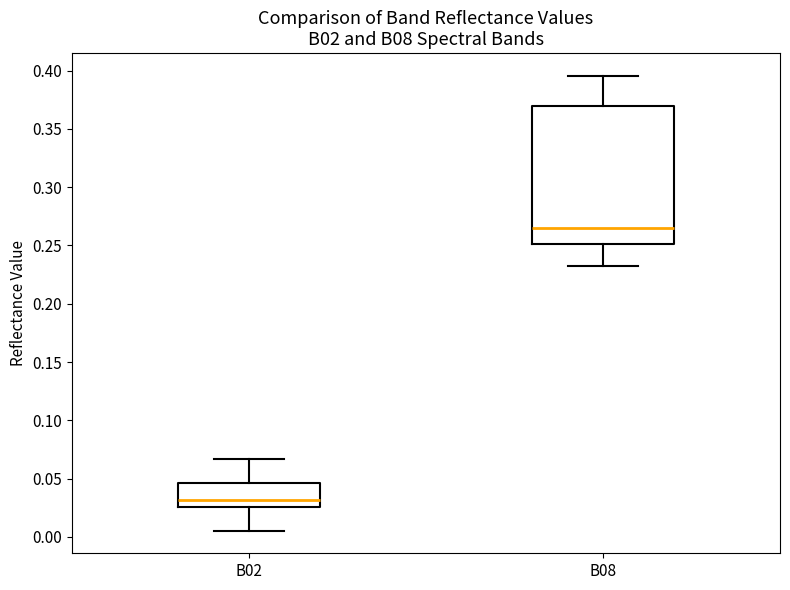

Where does the lower whisker of the box for B08 end on the y-axis? The values are not printed on the chart, so give them approximately, as read against the axis.

0.235